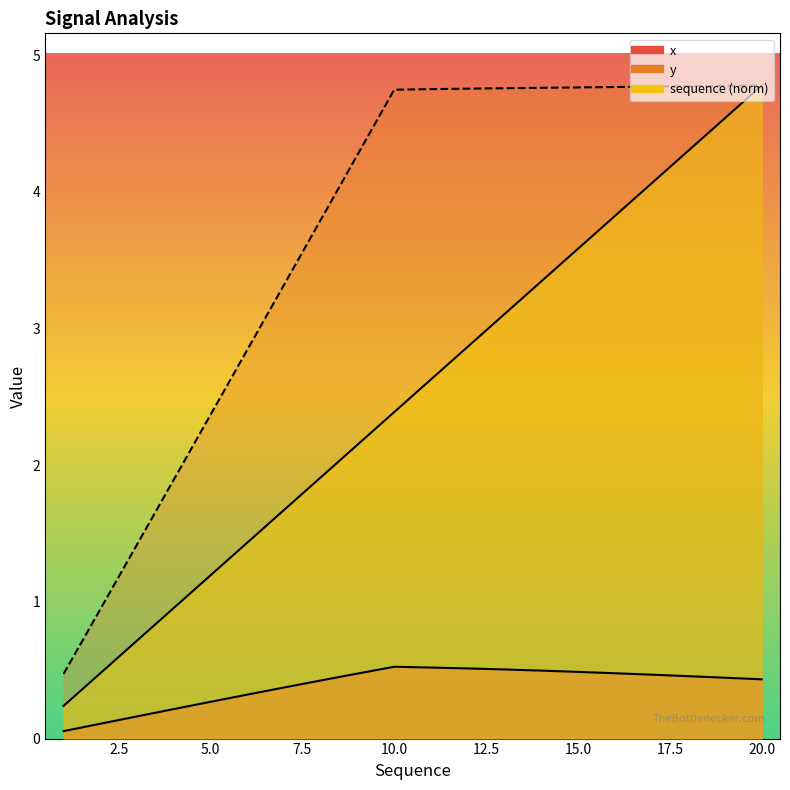

What is the greatest value displayed?

4.8